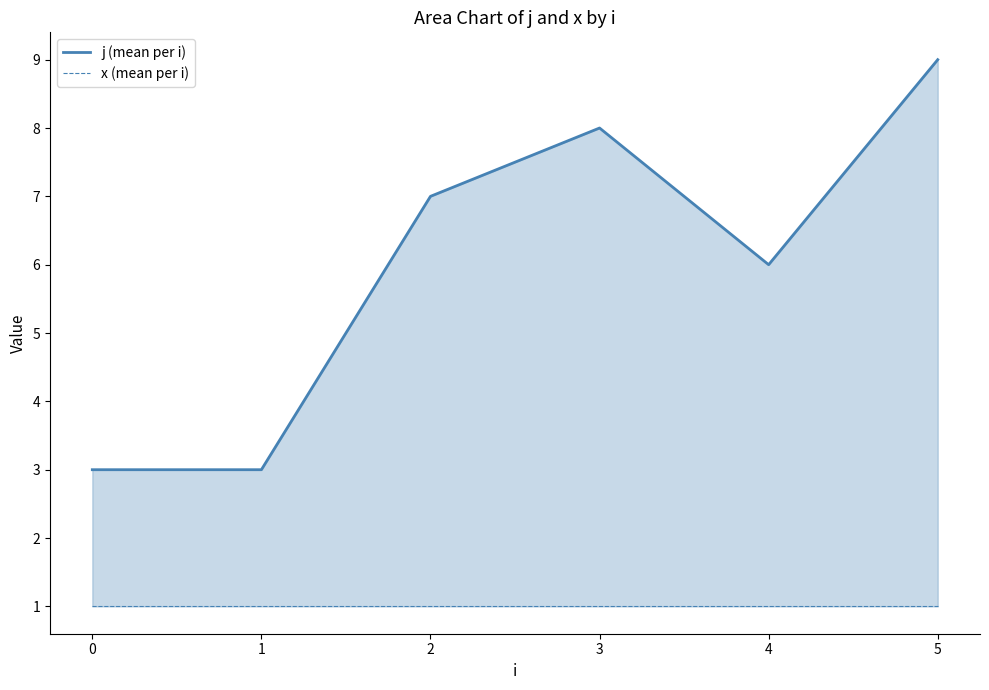

Count the number of categories in the chart.

6